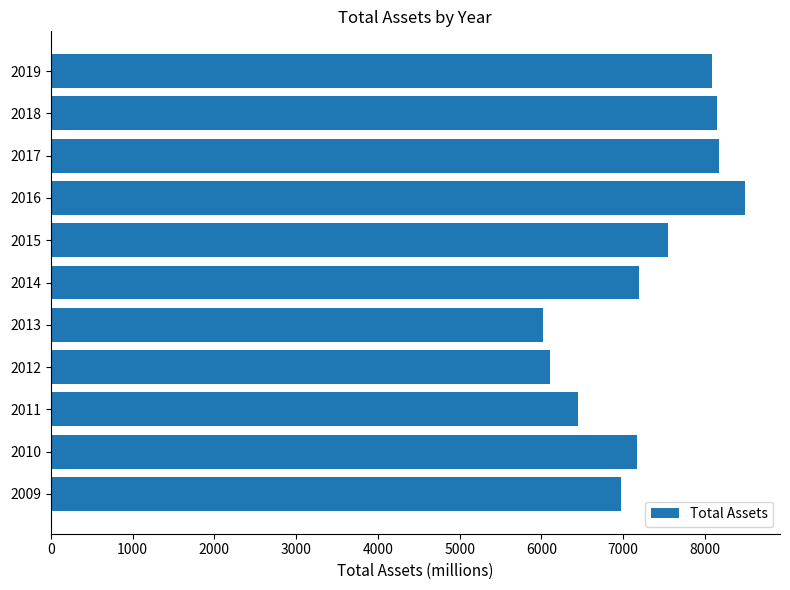

At which category does the chart reach its minimum across all series?

2013